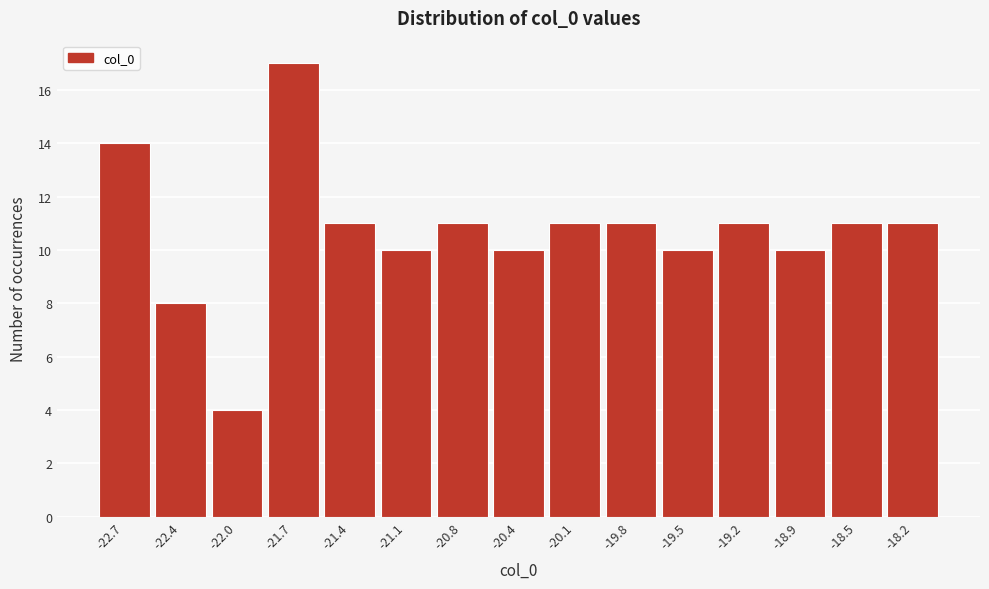

What is the height of the bar covering -21.25 to -20.90 on the x-axis? Neither the bar edges nor the heights are printed on the chart, so give them approximately, as read against the axes.

10